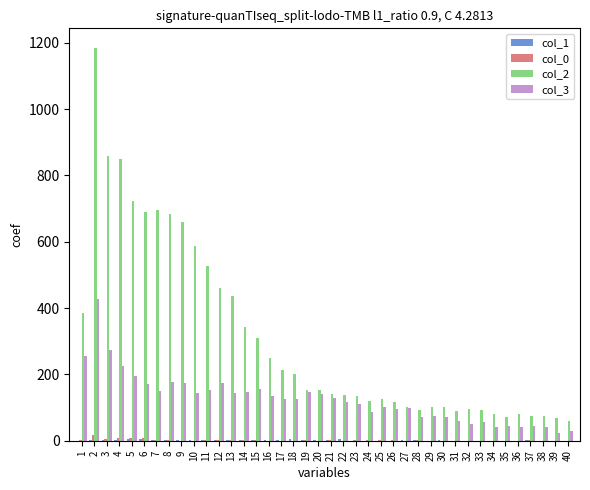

What is the average value of the col_3 series?

126